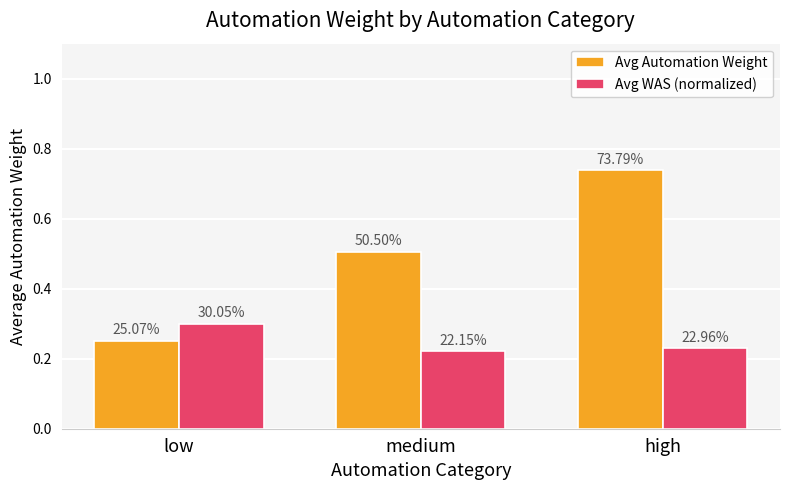

What are all the series names shown in the legend?

Avg Automation Weight, Avg WAS (normalized)